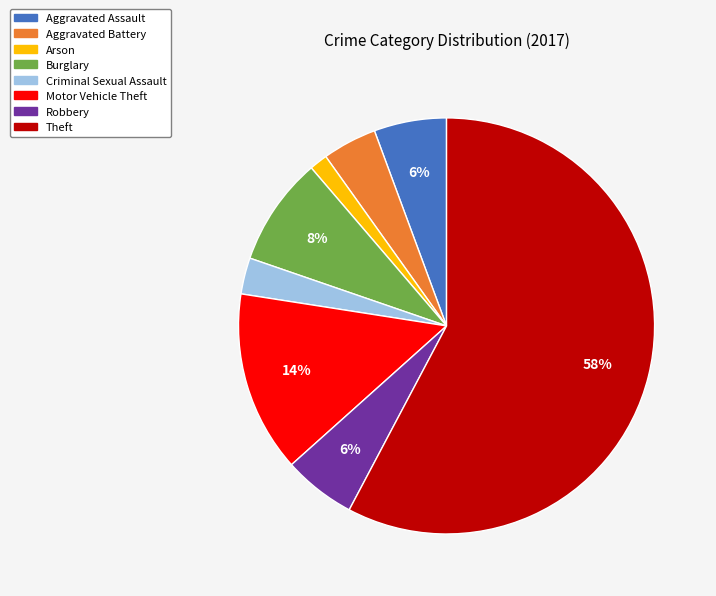

How many segments does this pie chart have?

8